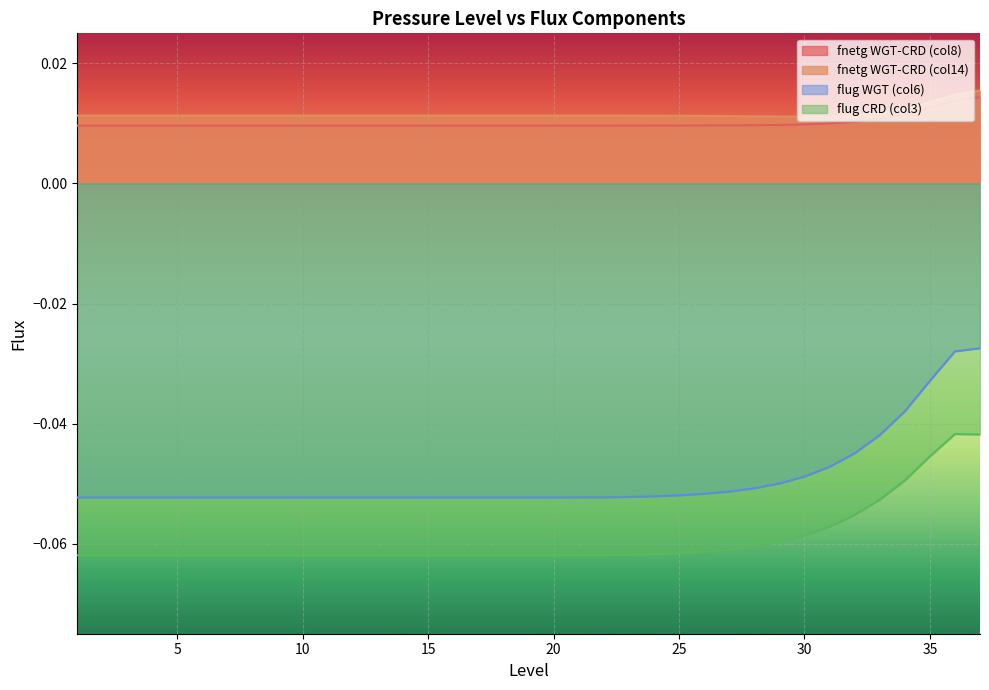

True or false: fnetg_WGT-CRD_col8 has more than 1 points higher than both neighbors.

False